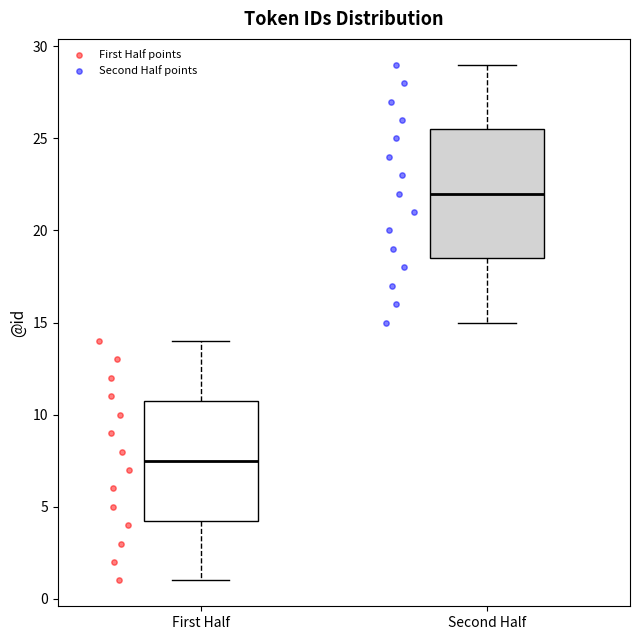

Reading left to right, transcribe this box plot: for each box, give where its median line is, the range the box spans, and where its two whiskers end, as read against the y-axis. The values are not printed on the chart, so give them approximately, as read against the axis.

First Half: median 7.5, box 4.5 to 11.0, whiskers 1.0 to 14.0
Second Half: median 22.0, box 18.5 to 25.5, whiskers 15.0 to 29.0